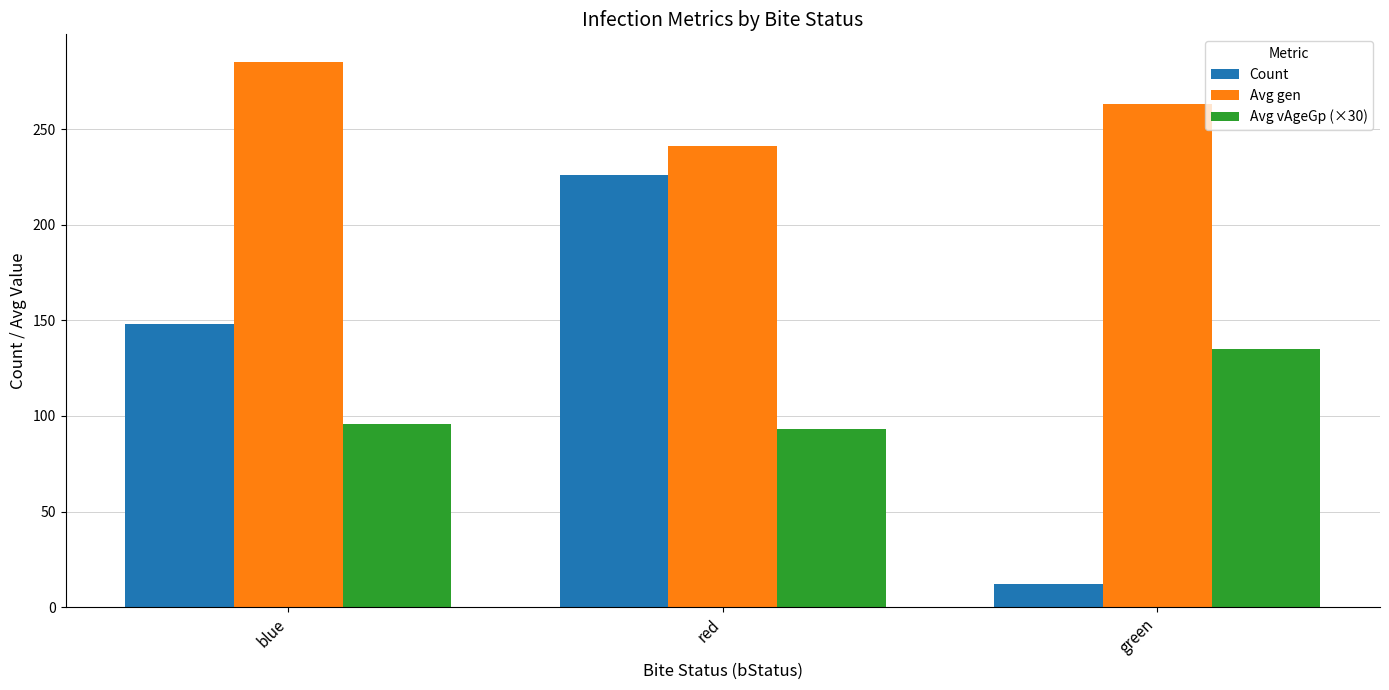

True or false: Avg gen has a value of 357.1 at red.

False